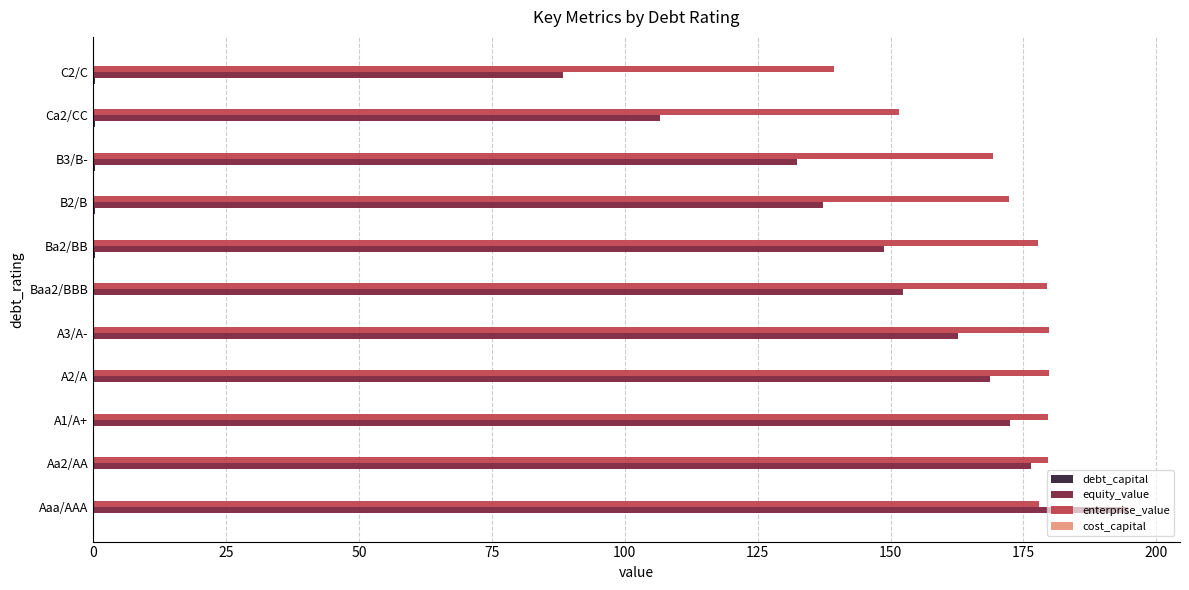

What is the greatest value displayed?

194.7